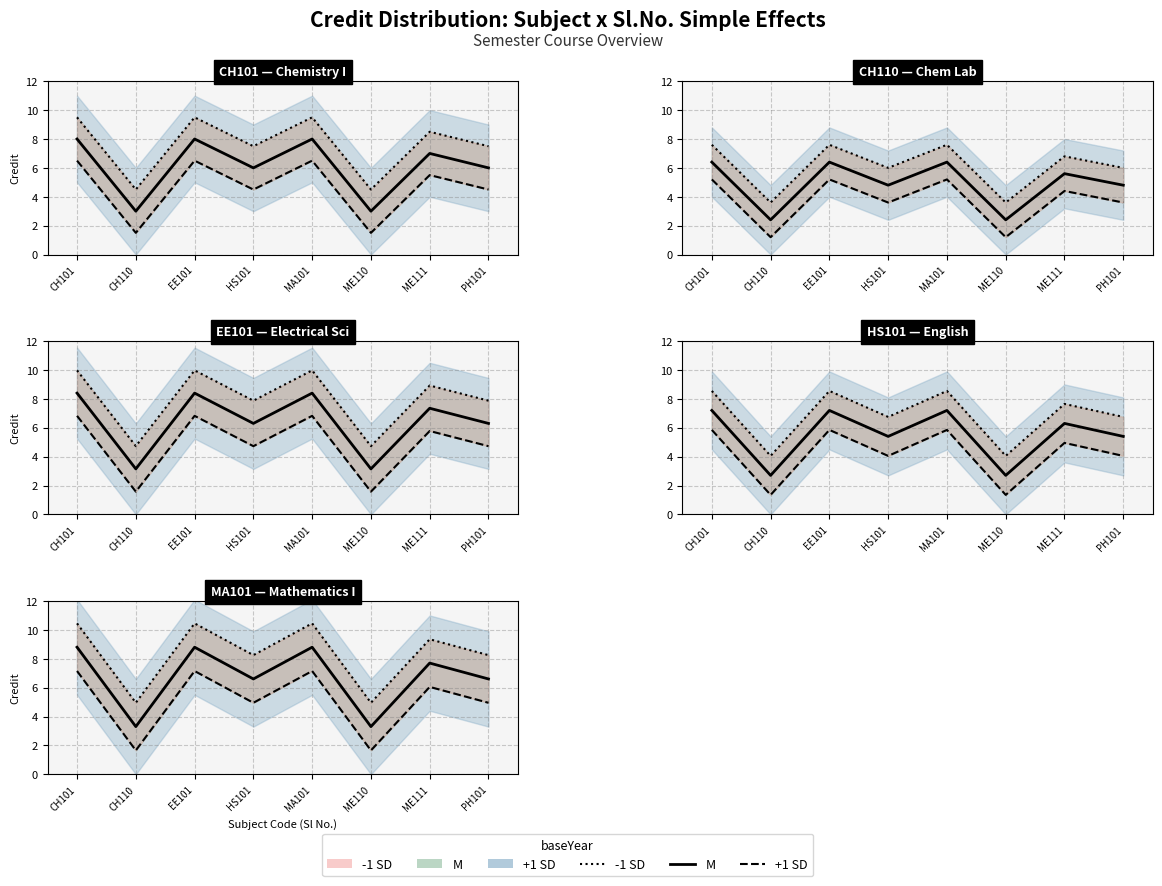

Read the M line value at PH101.

6.6